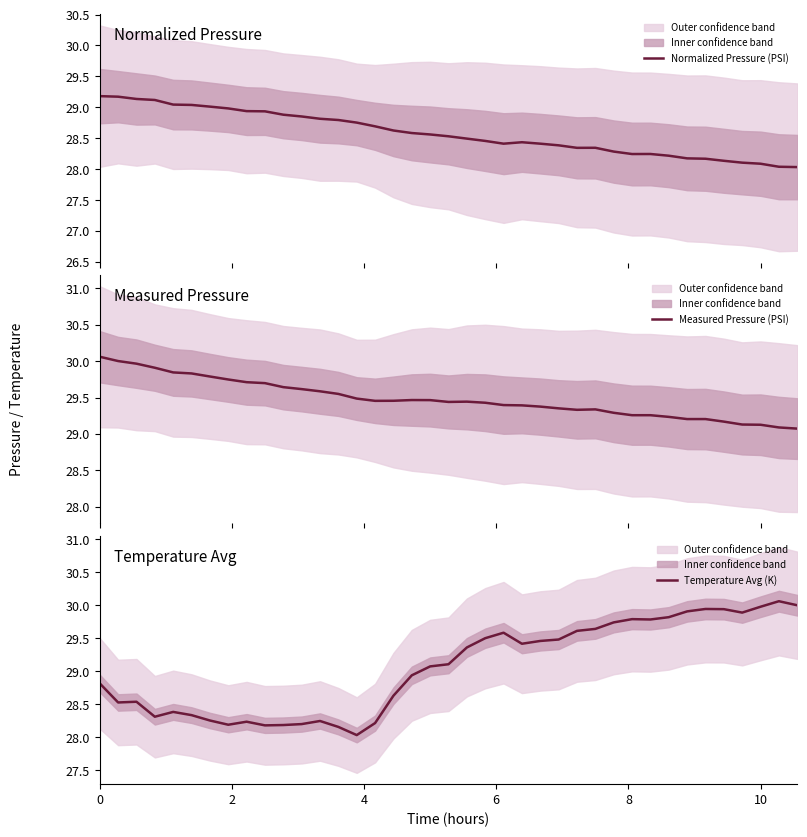

Does the chart have visible grid lines?

No